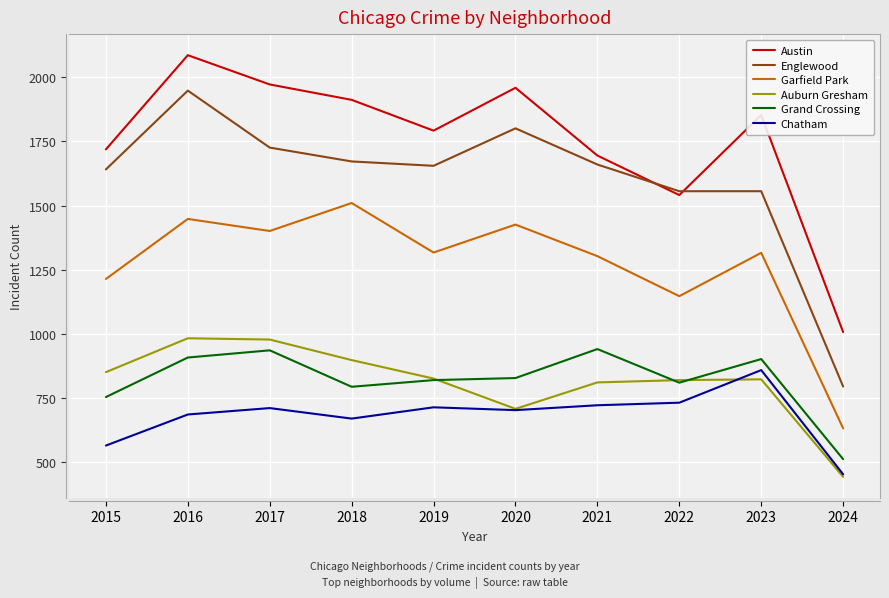

At 2015, list the series in order from smallest to largest.

Chatham, Grand Crossing, Auburn Gresham, Garfield Park, Englewood, Austin